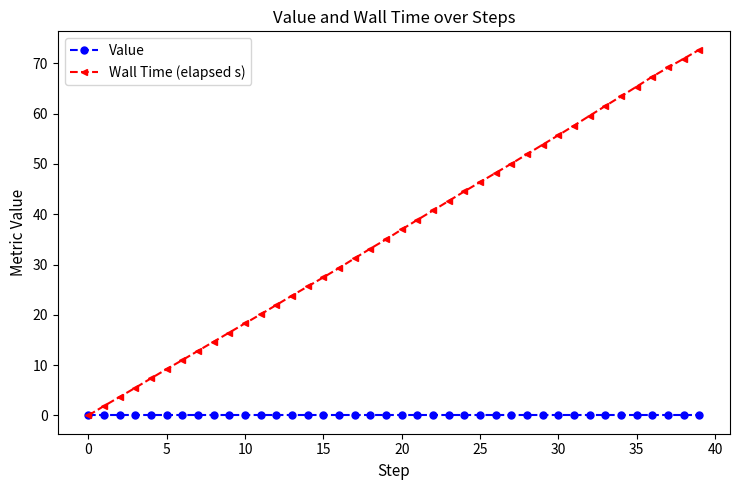

Reading right to left, what are all the values shown in this chart?

Value: 0.0	0.0	0.0	0.0	0.0	0.0	0.0	0.0	0.0	0.0	0.0	0.0	0.0	0.0	0.0	0.0	0.0	0.0	0.0	0.0	0.0	0.0	0.0	0.0	0.0	0.0	0.0	0.0	0.0	0.0	0.0	0.0	0.0	0.0	0.0	0.0	0.0	0.0	0.0	0.0
Wall Time (elapsed s): 72.7	70.9	69.2	67.4	65.4	63.5	61.5	59.6	57.6	55.7	53.8	51.9	50.1	48.2	46.4	44.5	42.6	40.7	38.9	37.0	35.0	33.2	31.2	29.3	27.4	25.6	23.8	22.0	20.1	18.3	16.5	14.7	12.8	11.0	9.2	7.4	5.5	3.7	1.9	0.0